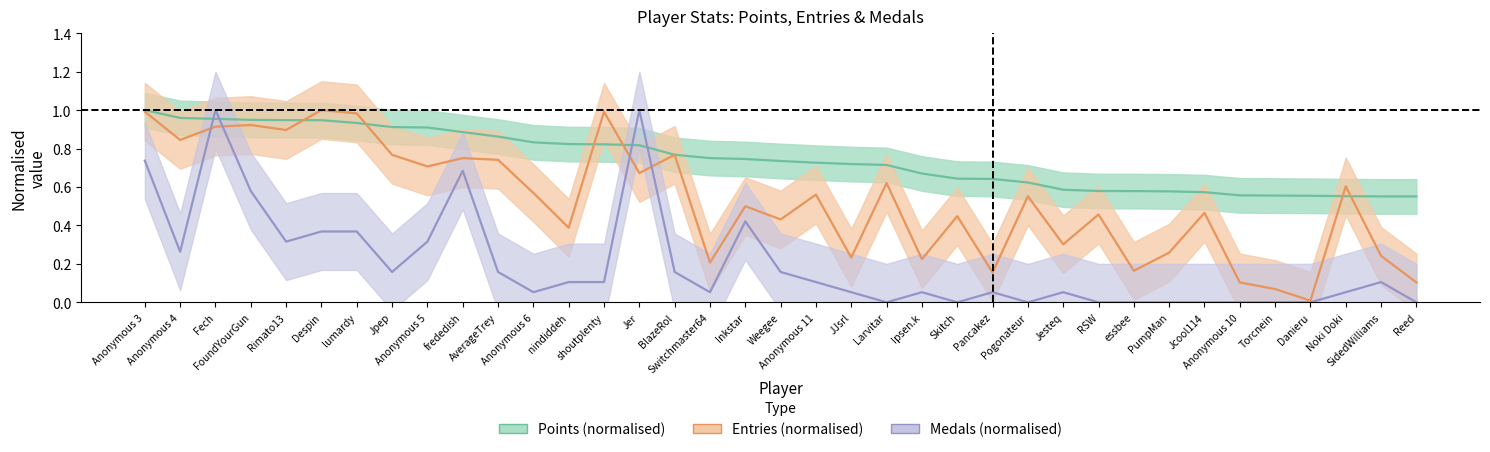

True or false: Points (normalised) has a value of 1.0 at Anonymous 4.

True